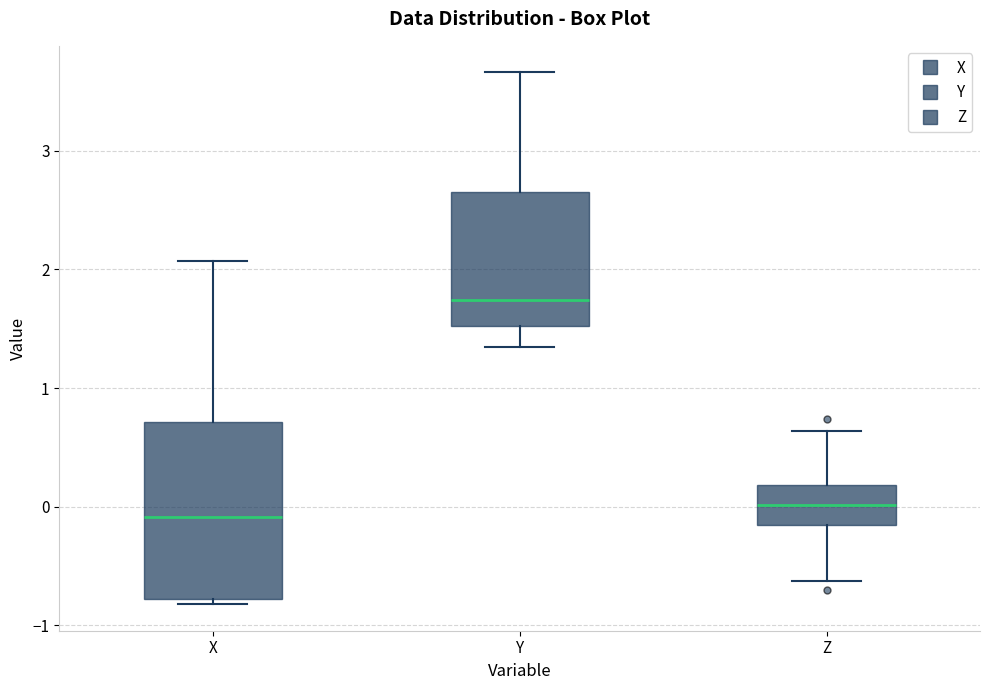

Reading left to right, read every box against the y-axis: the position of its median line, the range the box covers, and the ends of its whiskers. The values are not printed on the chart, so give them approximately, as read against the axis.

X: median -0.1, box -0.8 to 0.7, whiskers -0.8 (just below the box's lower edge) to 2.1
Y: median 1.7, box 1.5 to 2.7, whiskers 1.3 to 3.7
Z: median 0.0, box -0.2 to 0.2, whiskers -0.6 to 0.6